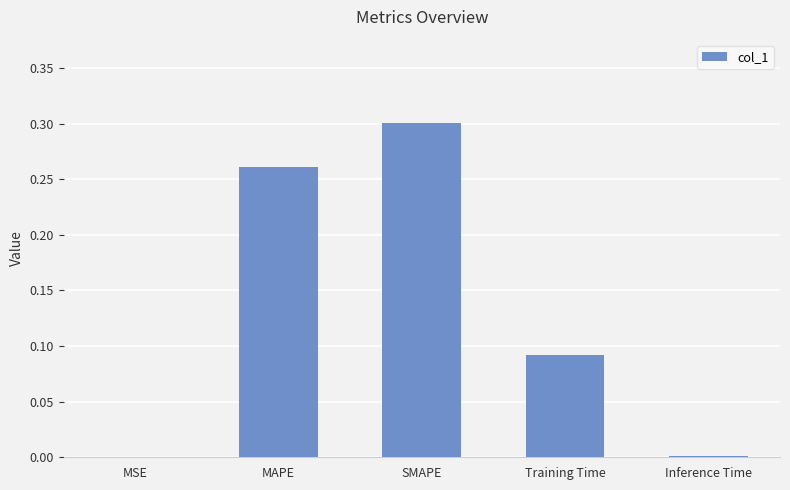

Which category has the highest value across all series?

SMAPE